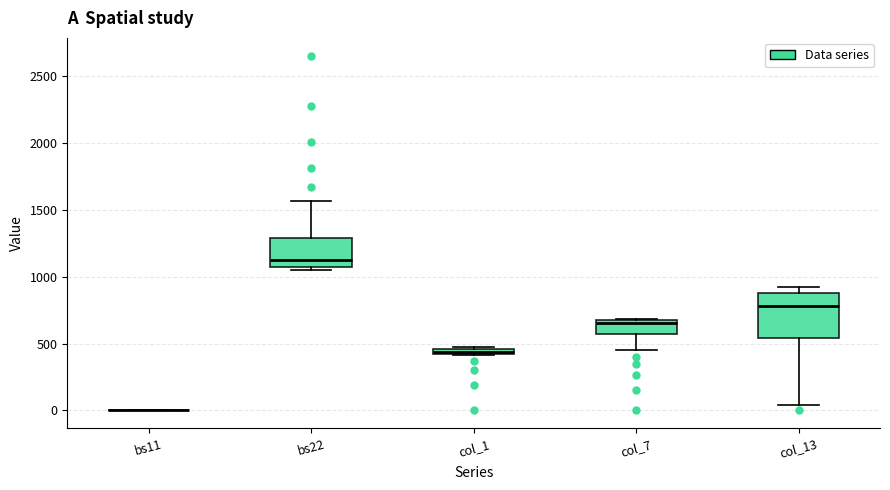

Which box is the tallest, from its lower edge to its upper edge?

col_13